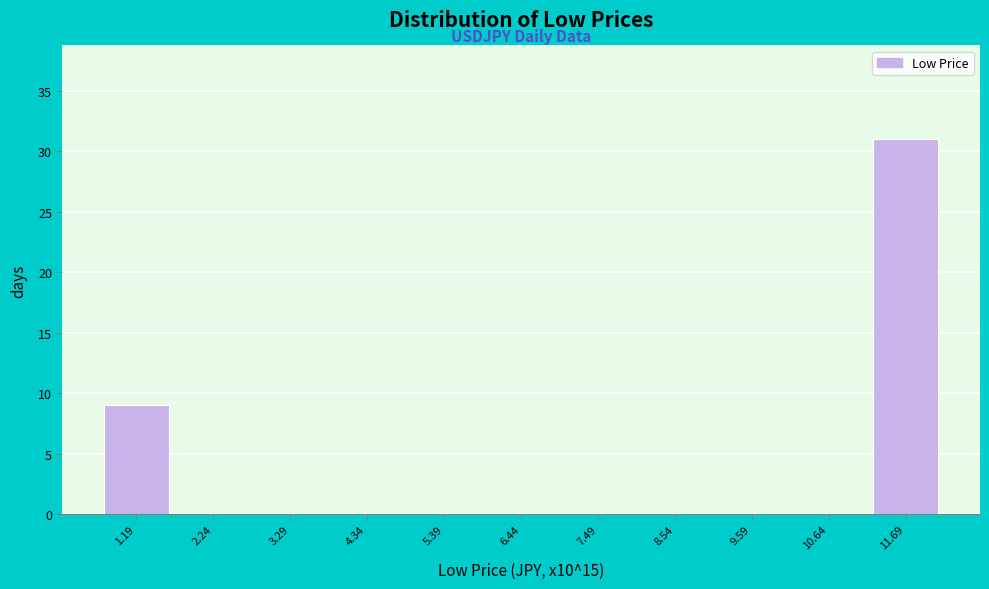

Reading left to right, transcribe all the data shown in this chart.

1.19=9	2.24=0	3.29=0	4.34=0	5.39=0	6.44=0	7.49=0	8.54=0	9.59=0	10.64=0	11.69=31